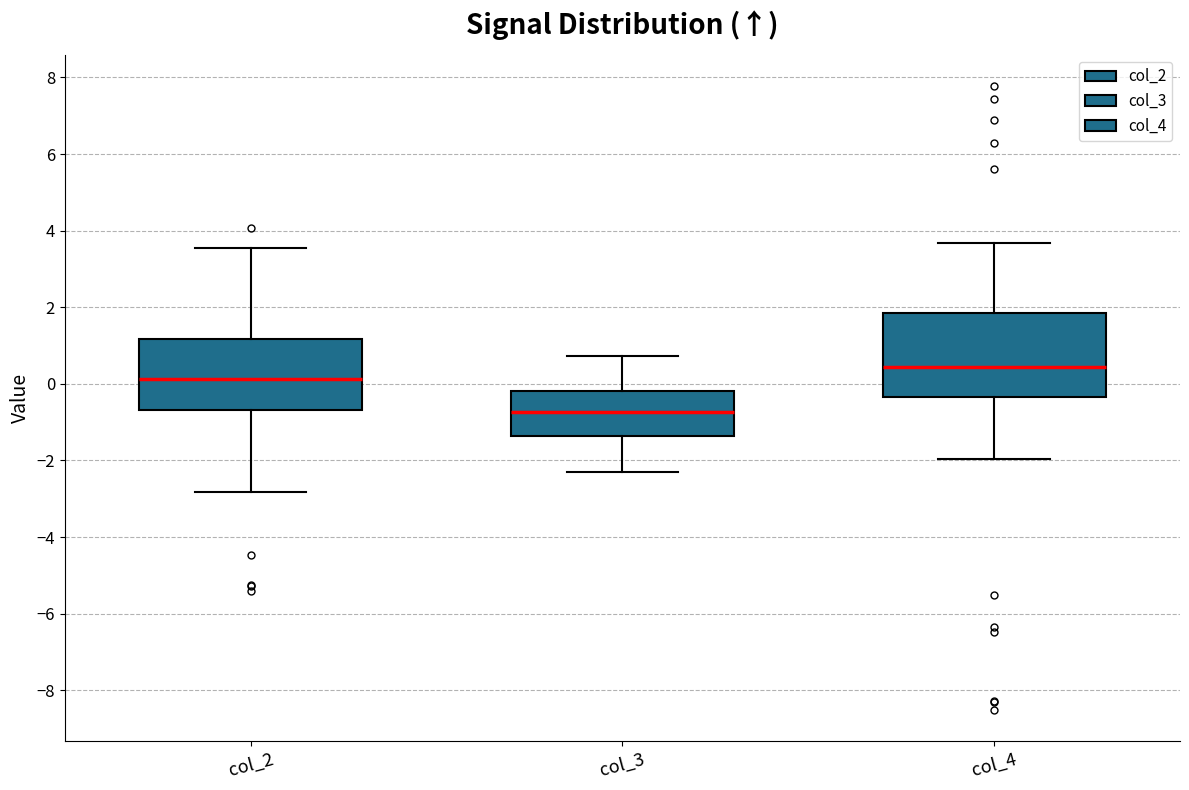

Reading left to right, transcribe this box plot: for each box, give where its median line is, the range the box spans, and where its two whiskers end, as read against the y-axis. The values are not printed on the chart, so give them approximately, as read against the axis.

col_2: median 0.2, box -0.6 to 1.2, whiskers -2.8 to 3.6
col_3: median -0.8, box -1.4 to -0.2, whiskers -2.2 to 0.8
col_4: median 0.4, box -0.4 to 1.8, whiskers -2.0 to 3.6